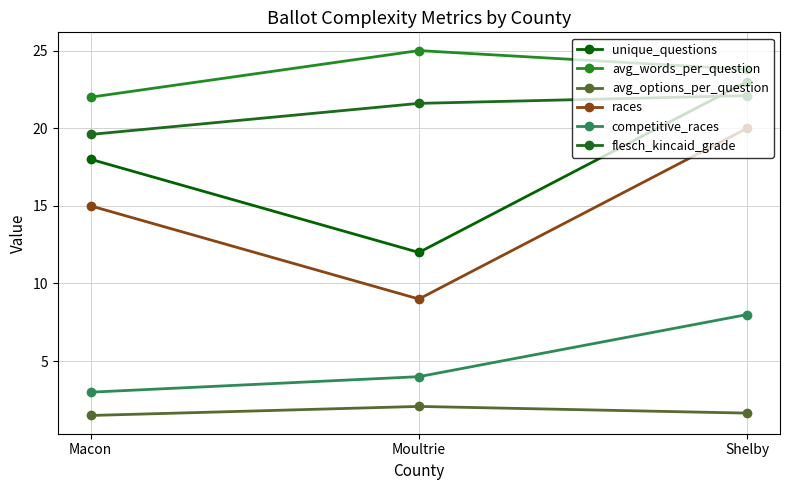

Rank the categories by flesch_kincaid_grade value from lowest to highest.

Macon, Moultrie, Shelby